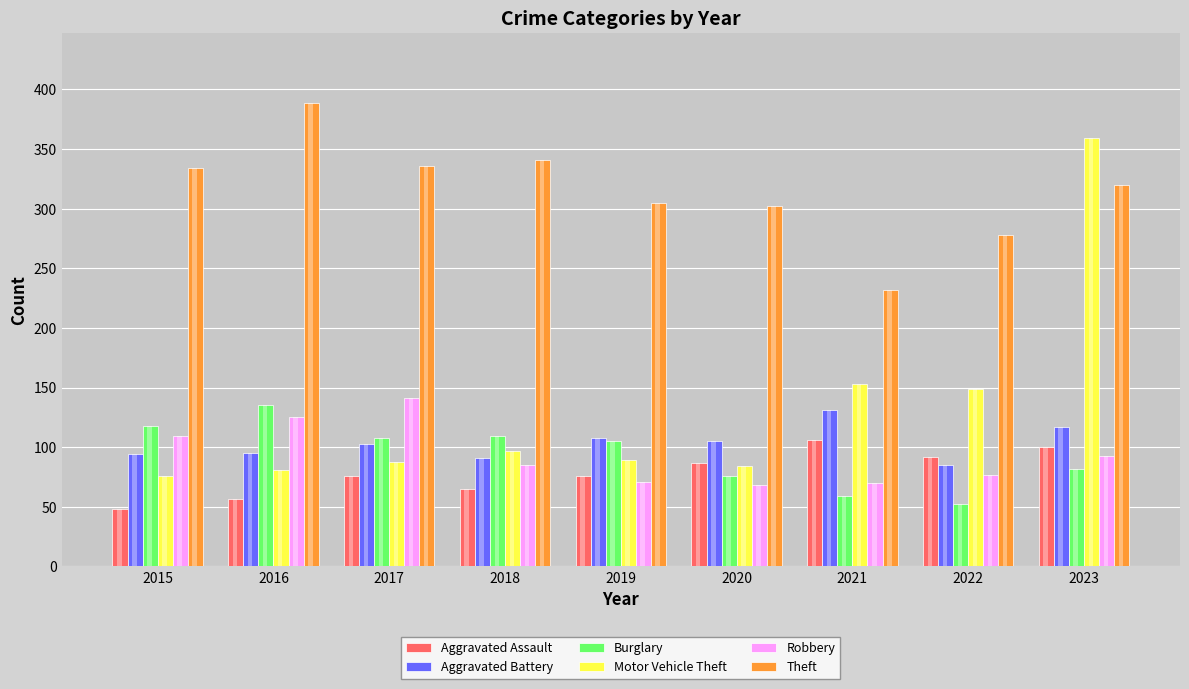

Between 2015 and 2021, which series saw the biggest shift?

Theft